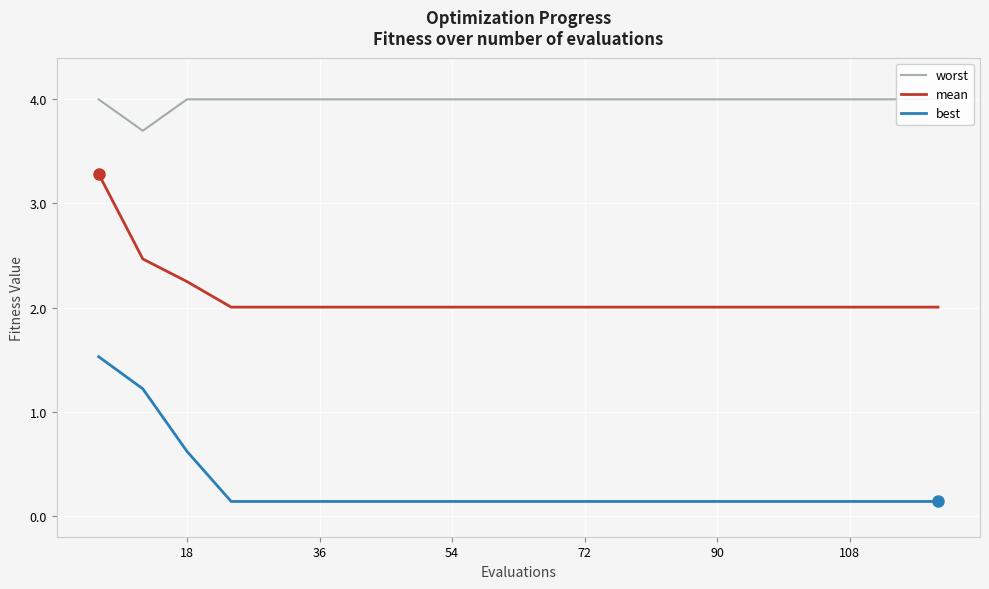

True or false: worst and mean intersect in this chart.

False